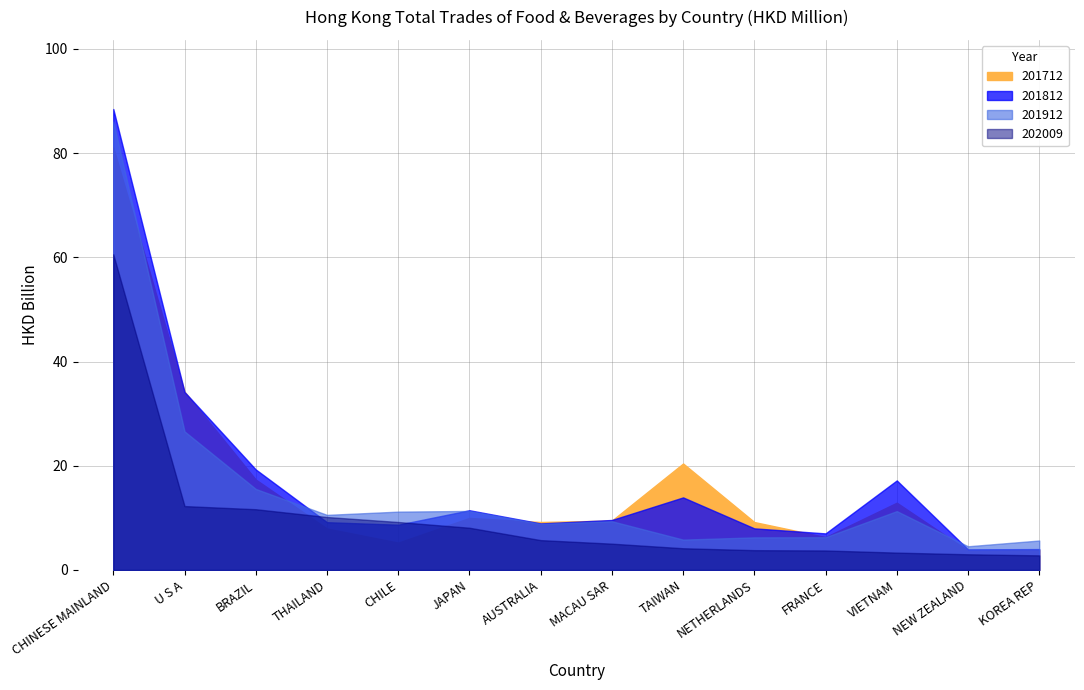

What is the spread (max minus min) of values at VIETNAM?

13852.1